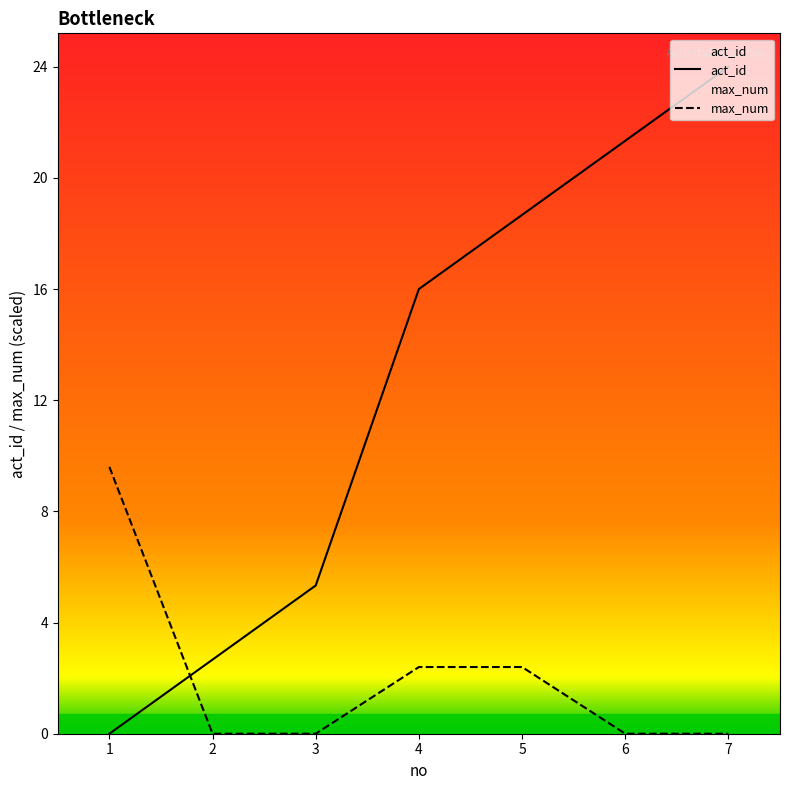

Rank the series by their average value, from highest to lowest.

act_id, max_num